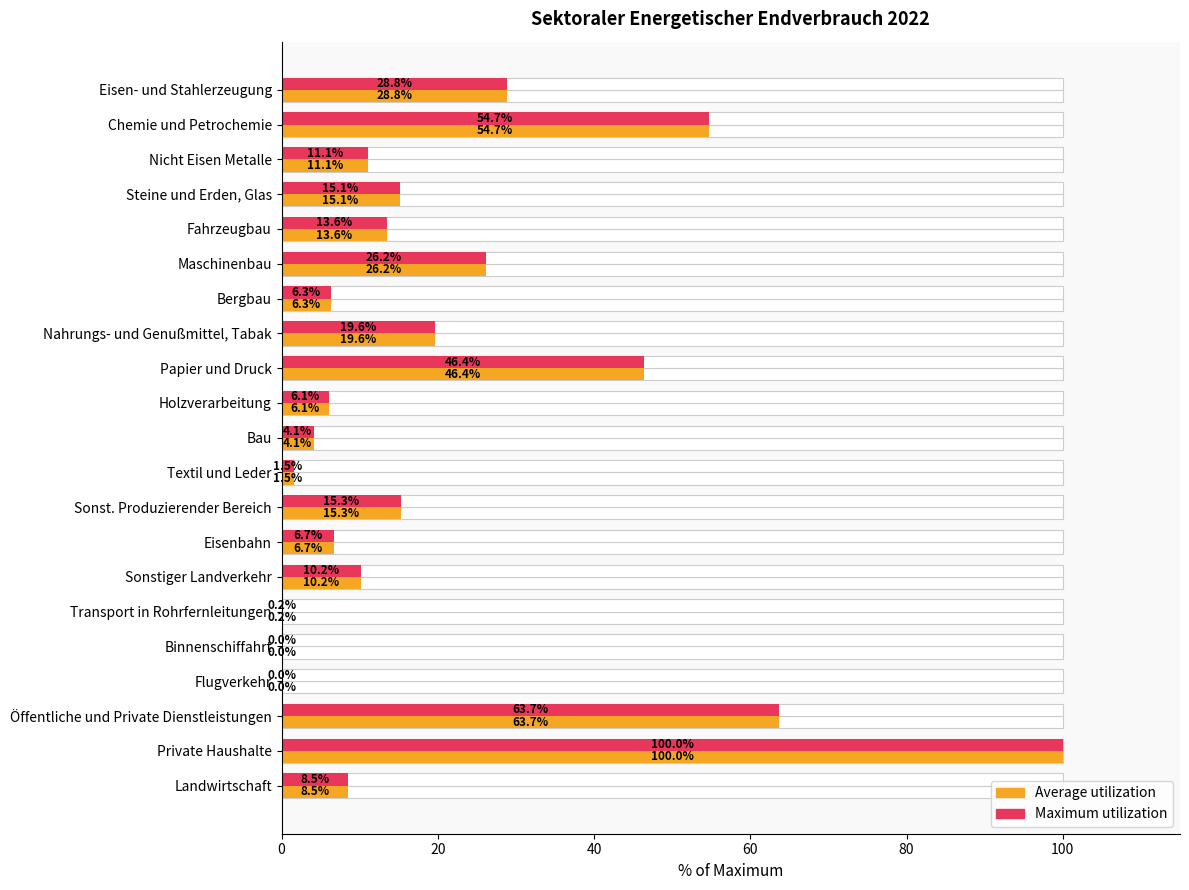

Is the value of Average utilization at Chemie und Petrochemie greater than the value of Maximum utilization at Private Haushalte?

No